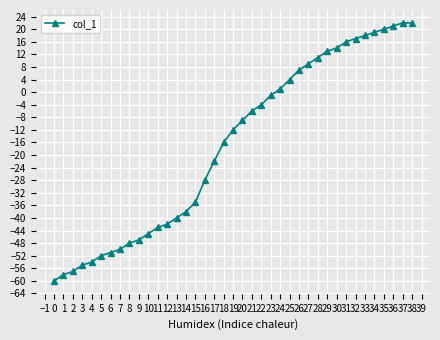

Is it true that the value at 22 is 2?

False